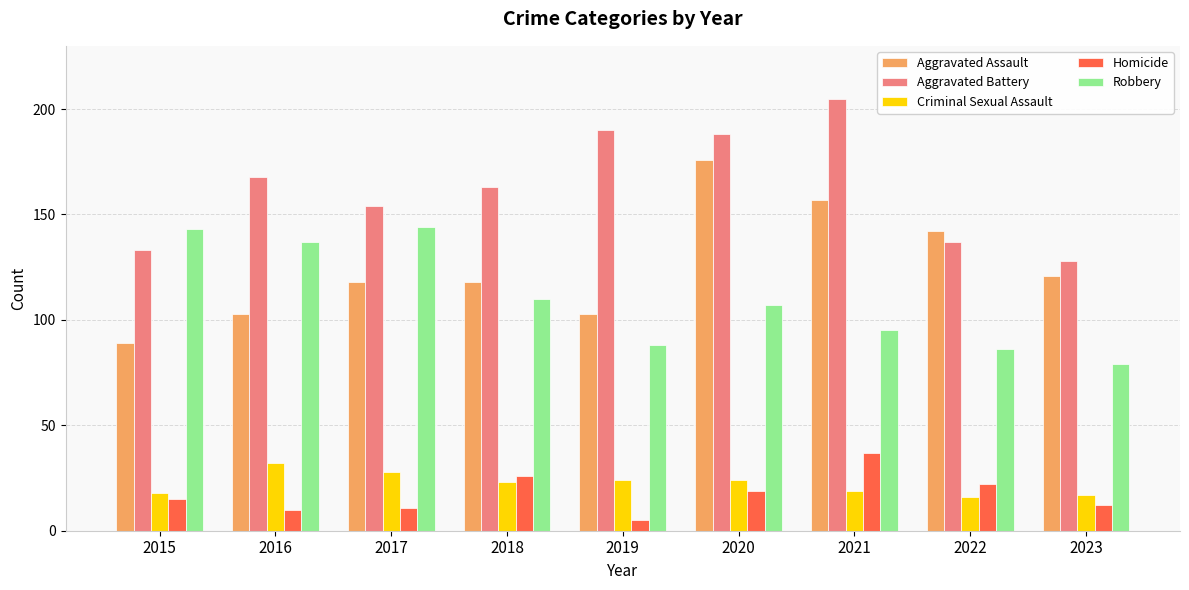

Is it true that Aggravated Assault equals 89 at 2015?

True